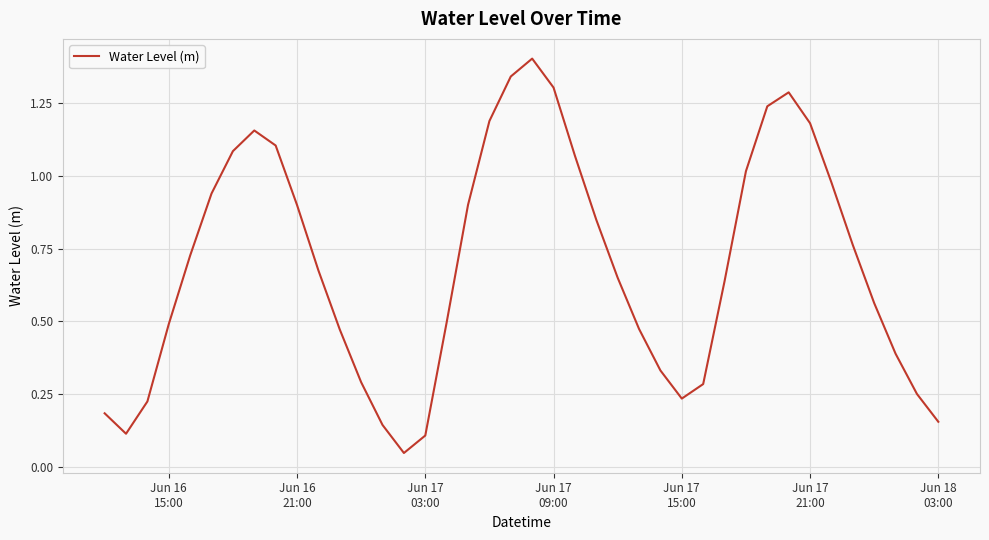

How many lines are shown in the chart?

1